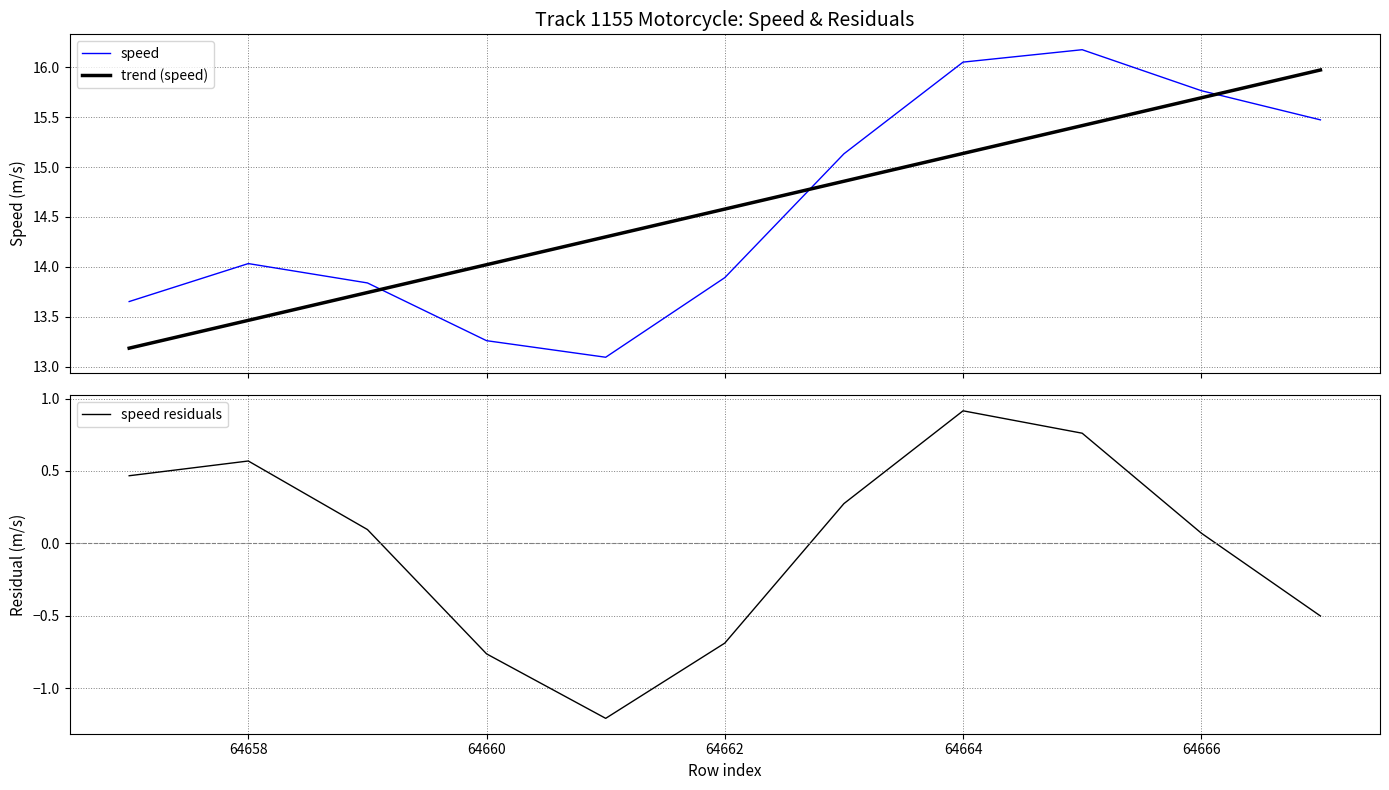

What is the maximum value shown in the chart?

16.2